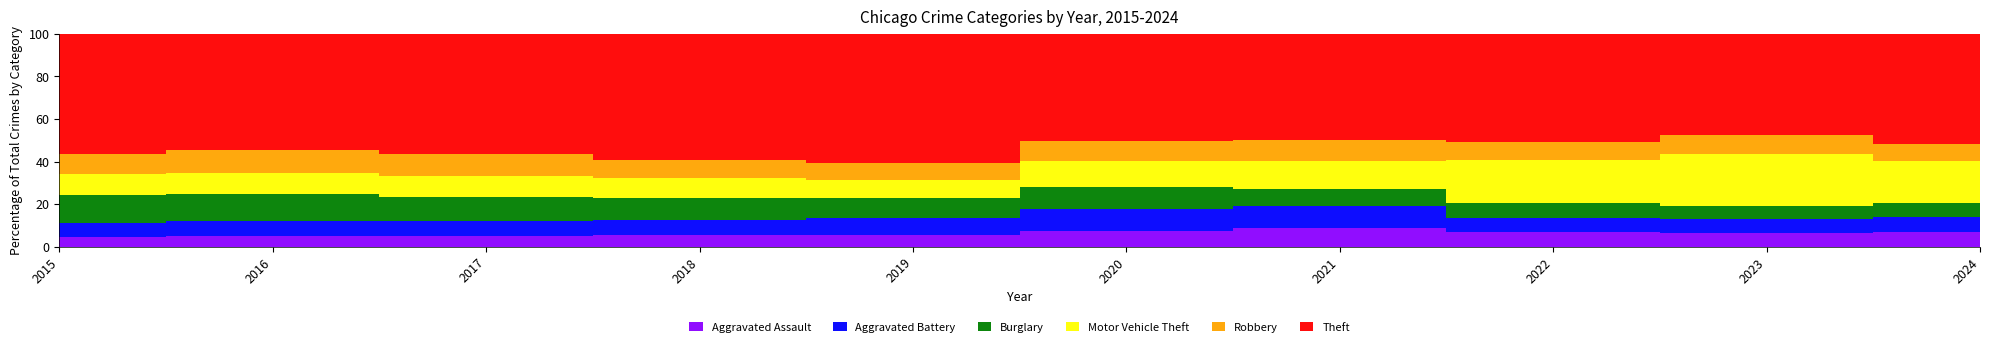

How many lines are shown in the chart?

6